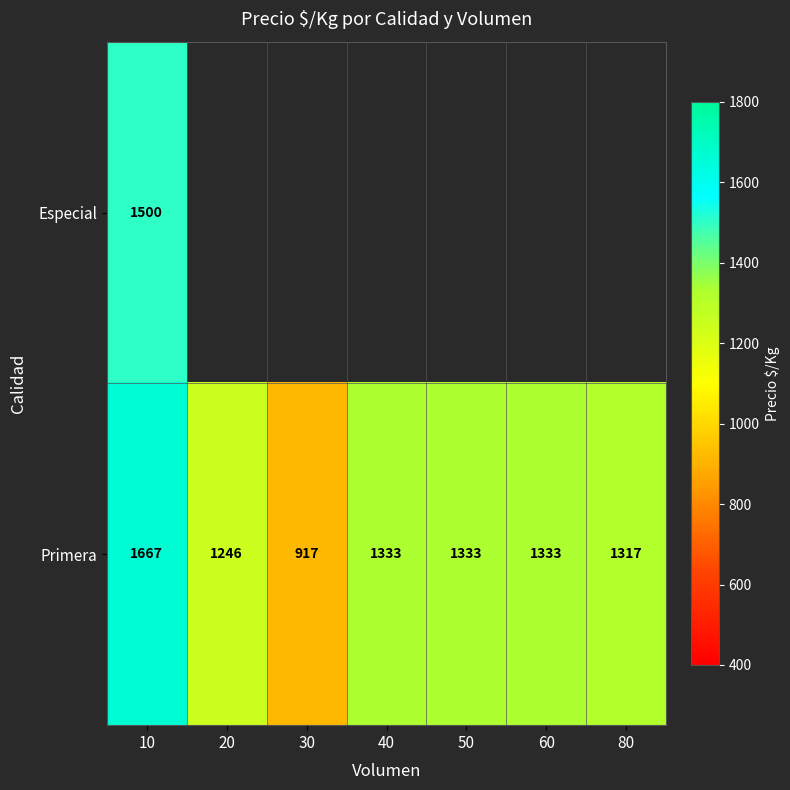

What is the sum of all Primera values?

9146